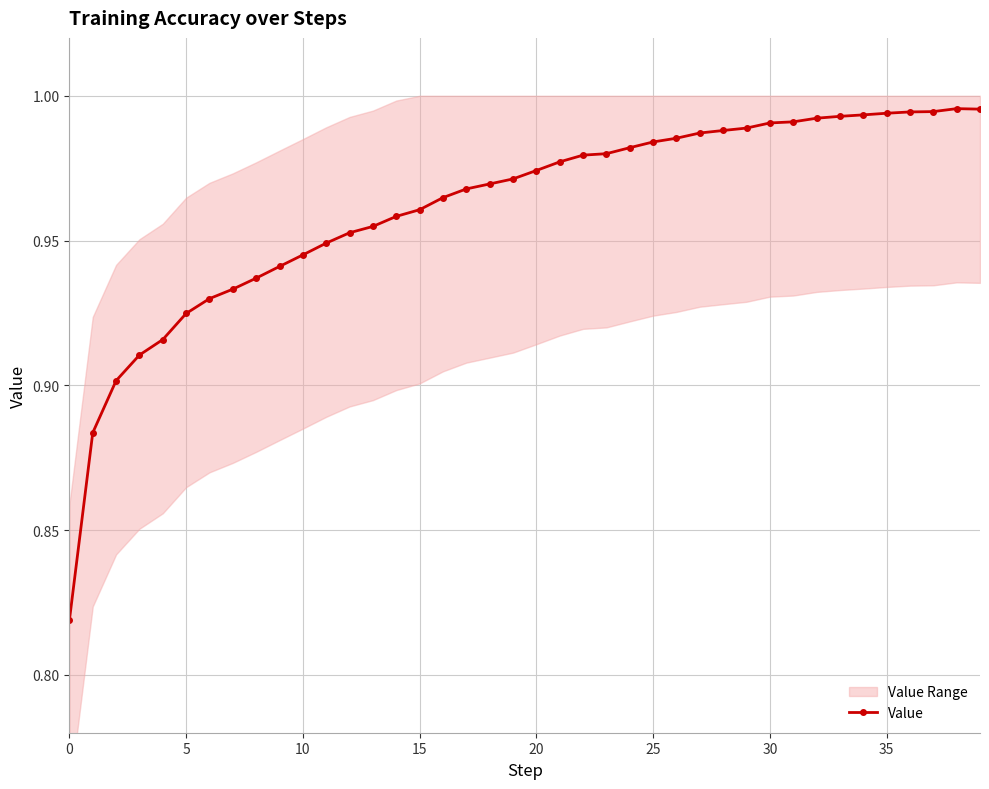

Count the number of categories in the chart.

40